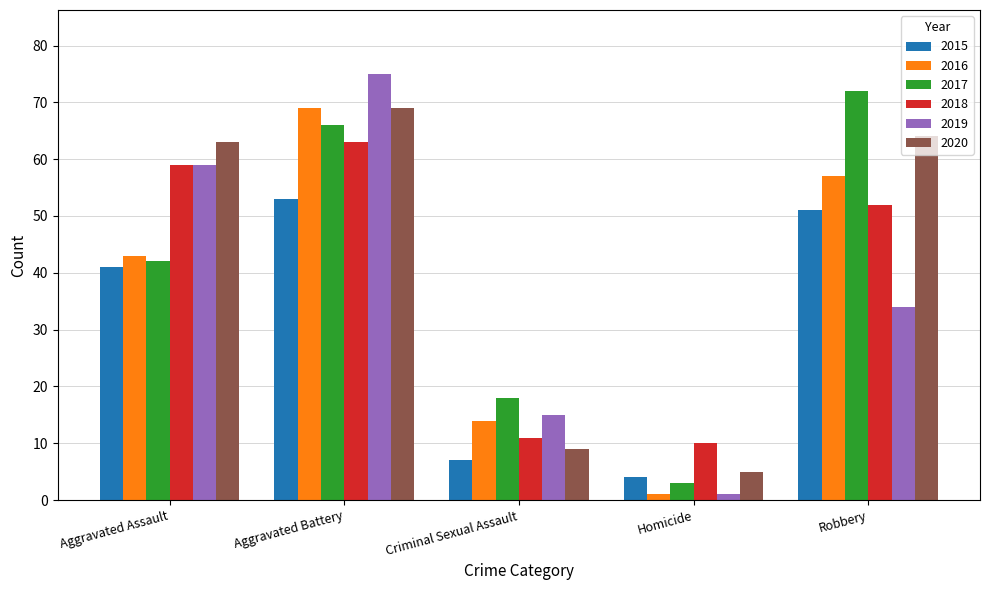

What value does the 2017 series have at Robbery, to the nearest 10?

70